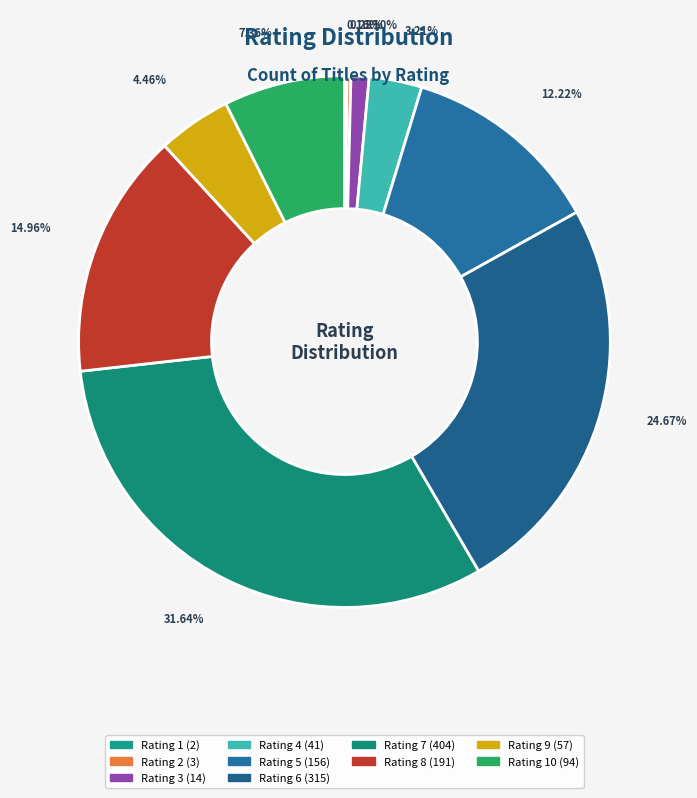

To the nearest percent, what is the average slice percentage?

10%